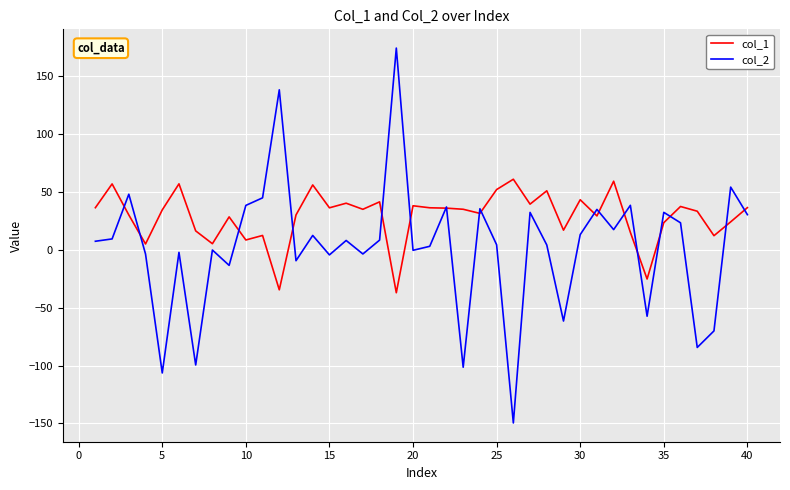

What is the maximum value shown in the chart?

174.5